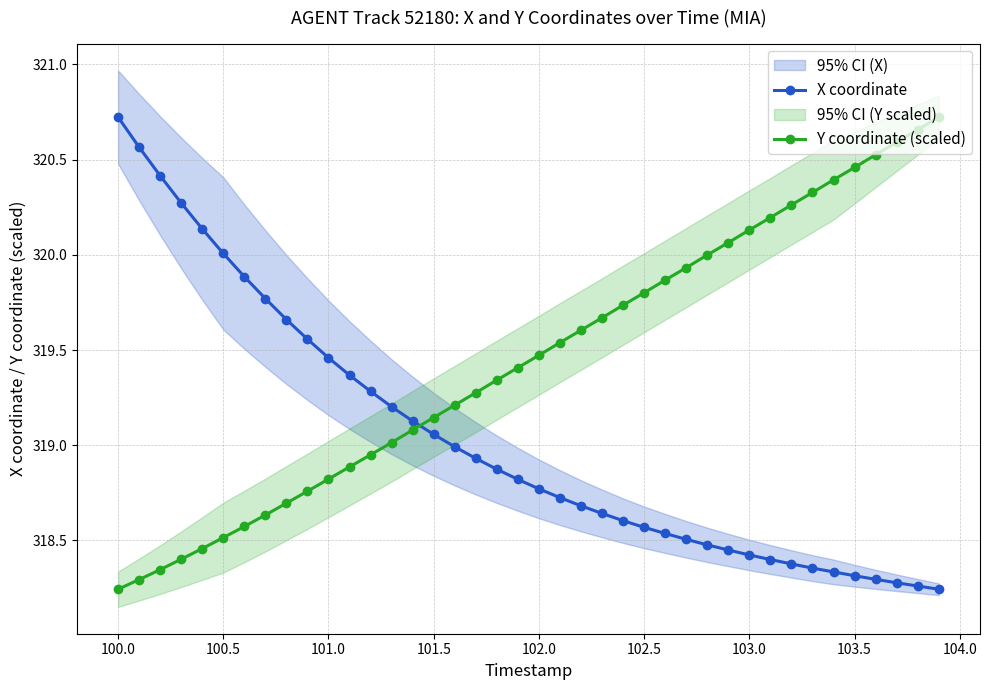

Which series ends up on top after the final intersection of Y coordinate (scaled) and X coordinate?

Y coordinate (scaled)